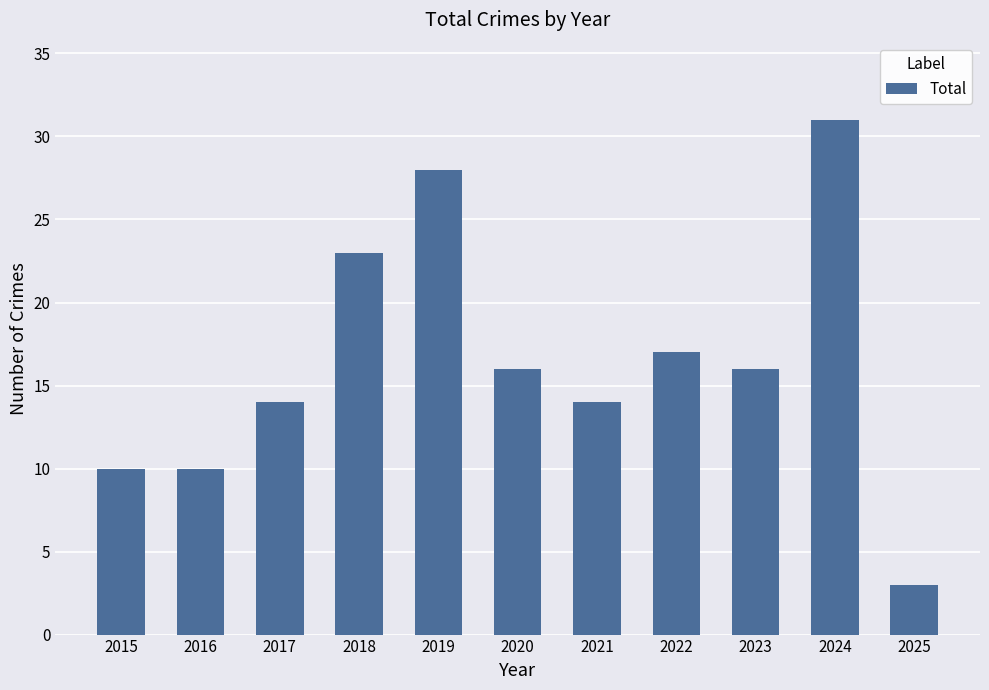

Between 2019 and 2018, which is larger?

2019